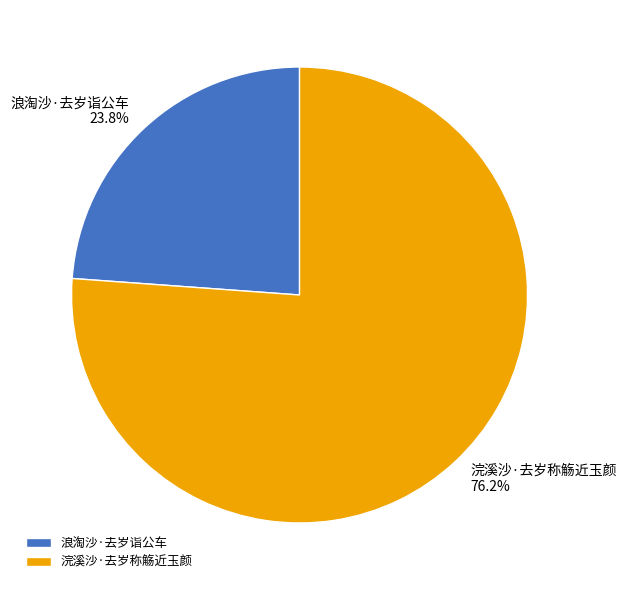

Which has a higher value, 浣溪沙·去岁称觞近玉颜 or 浪淘沙·去岁诣公车?

浣溪沙·去岁称觞近玉颜